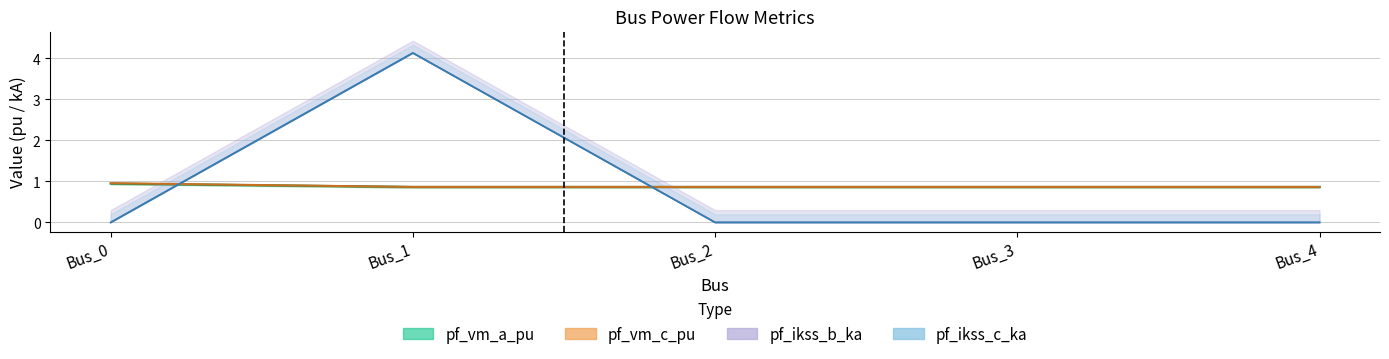

Rank the series by their maximum value, from highest to lowest.

pf_ikss_b_ka, pf_ikss_c_ka, pf_vm_a_pu, pf_vm_c_pu